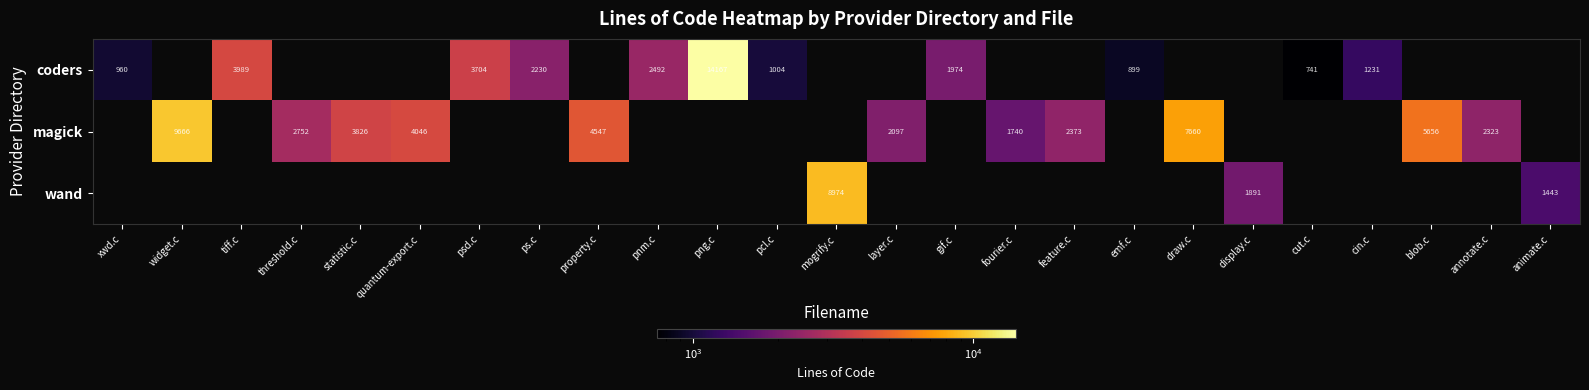

What is the sum of the magick values at widget.c and feature.c?

12039